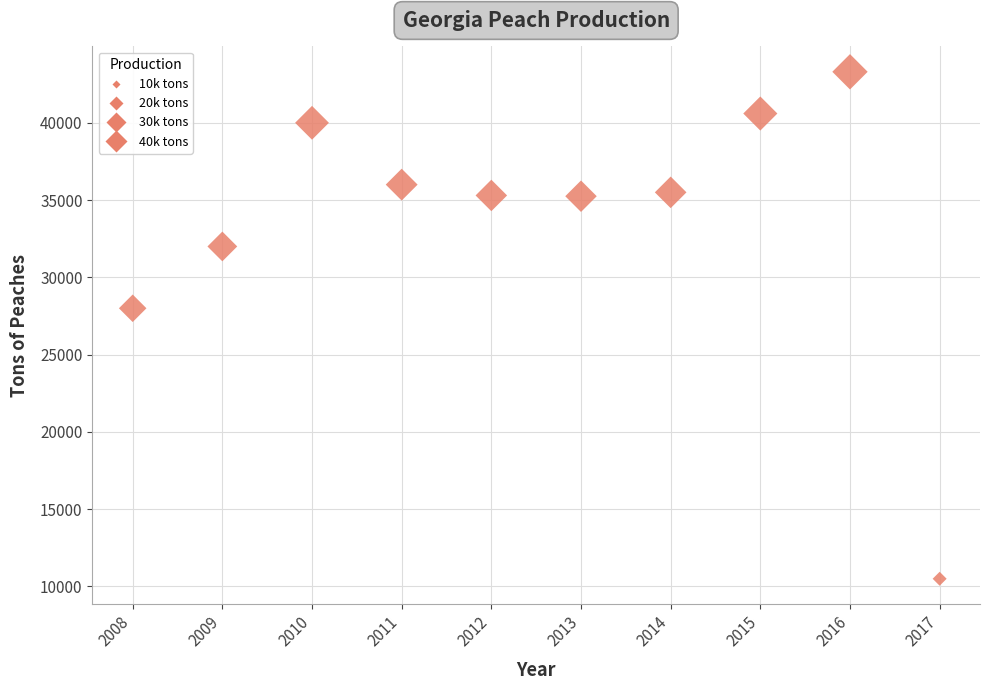

What Y value in the scatter plot is closest to 26900?

28000